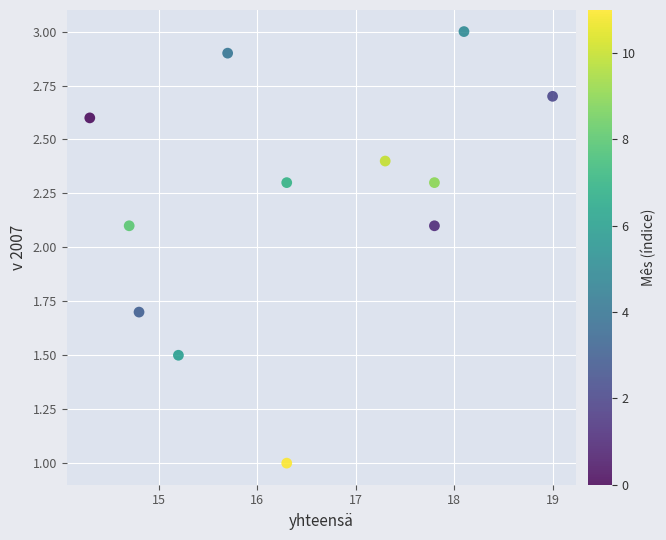

What is the average Y value?

2.2